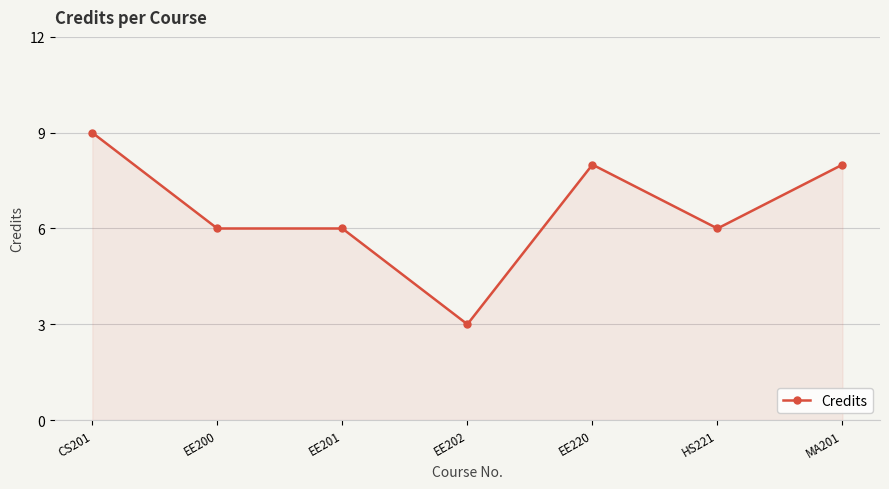

True or false: the data shows 14 at CS201.

False